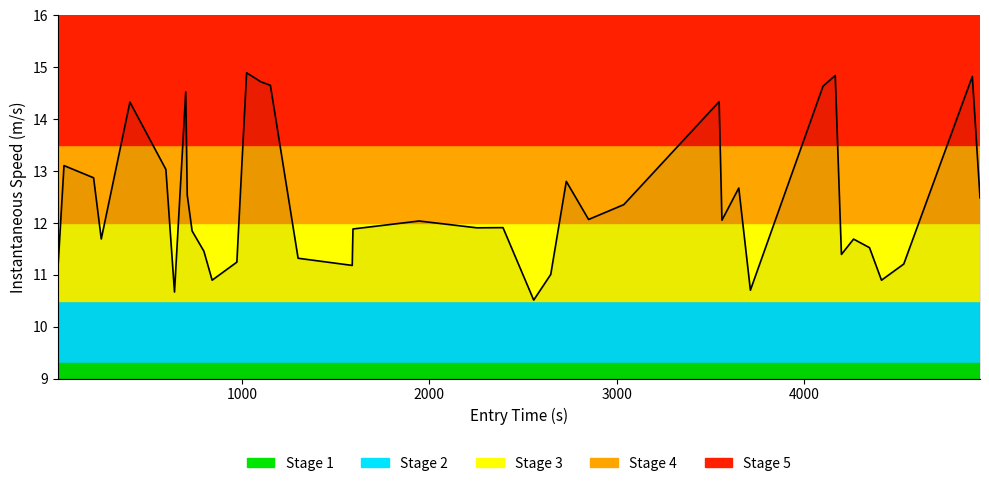

What is the difference between the maximum and minimum values?

4.4